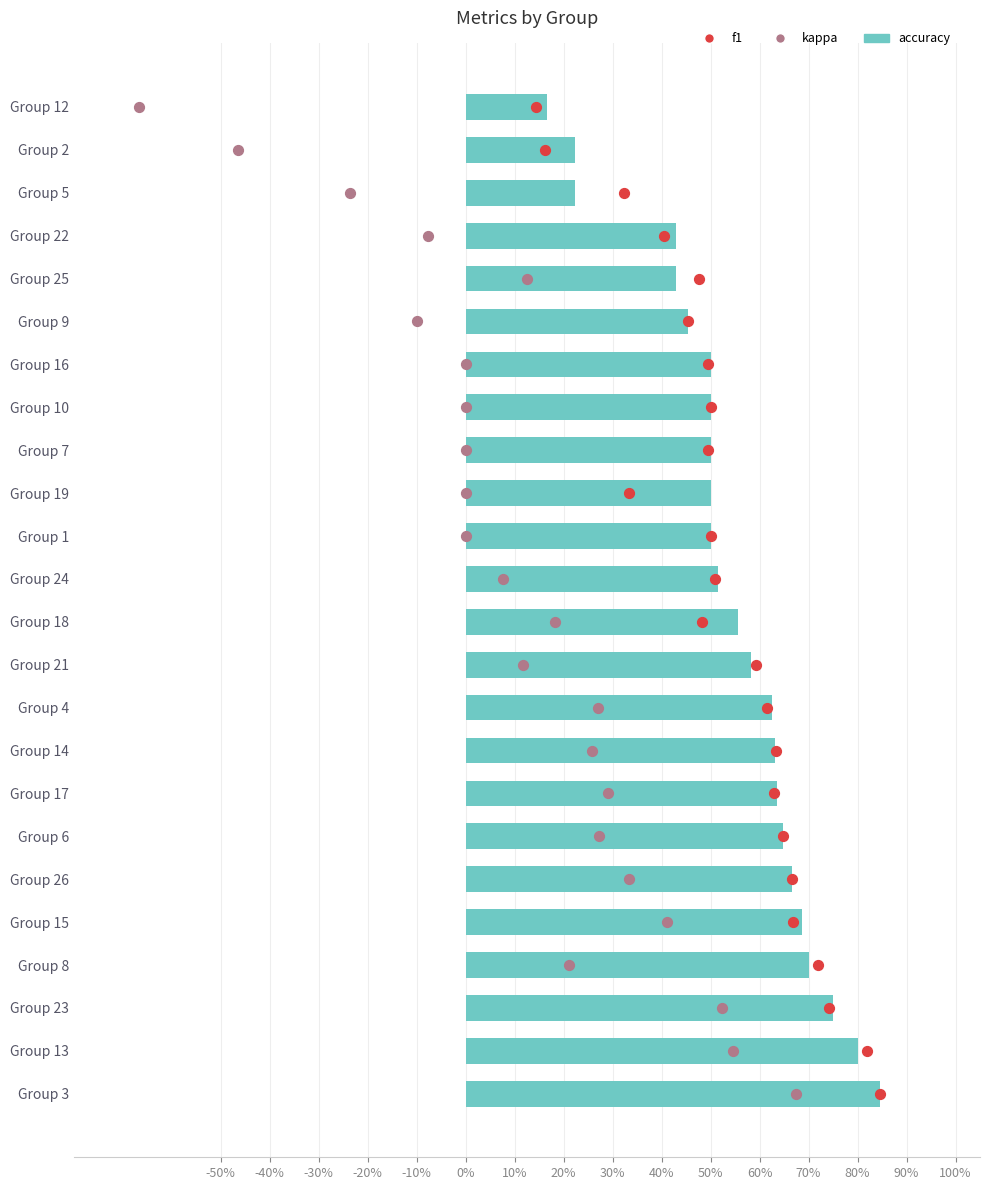

Is the value of accuracy at -30% greater than the value of f1 at 30%?

No